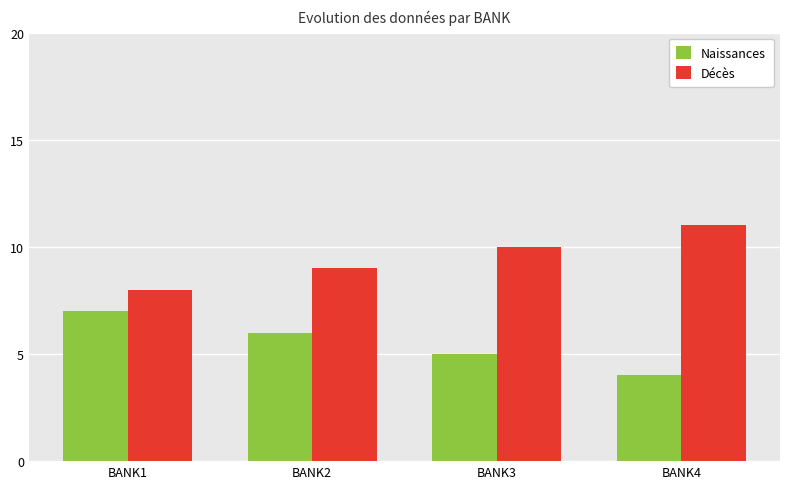

What are all the series names shown in the legend?

Naissances, Décès